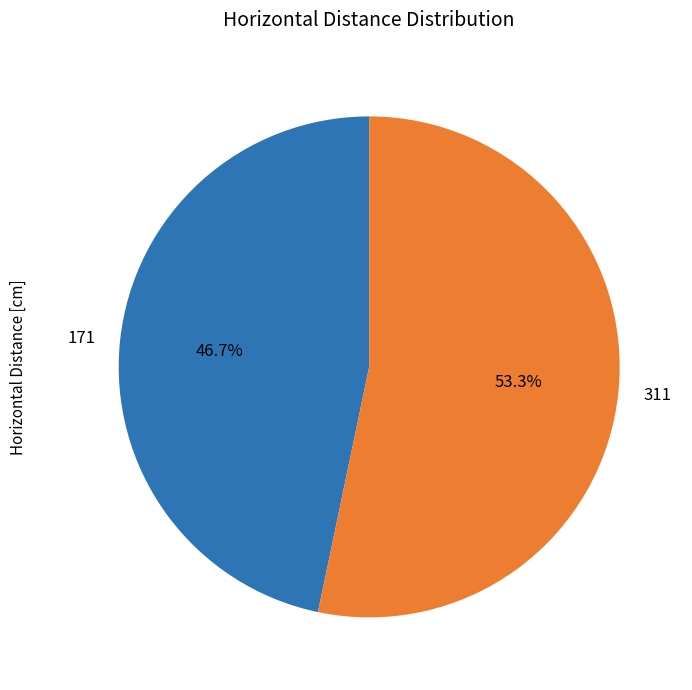

How much of the chart is everything except 311?

46.7%